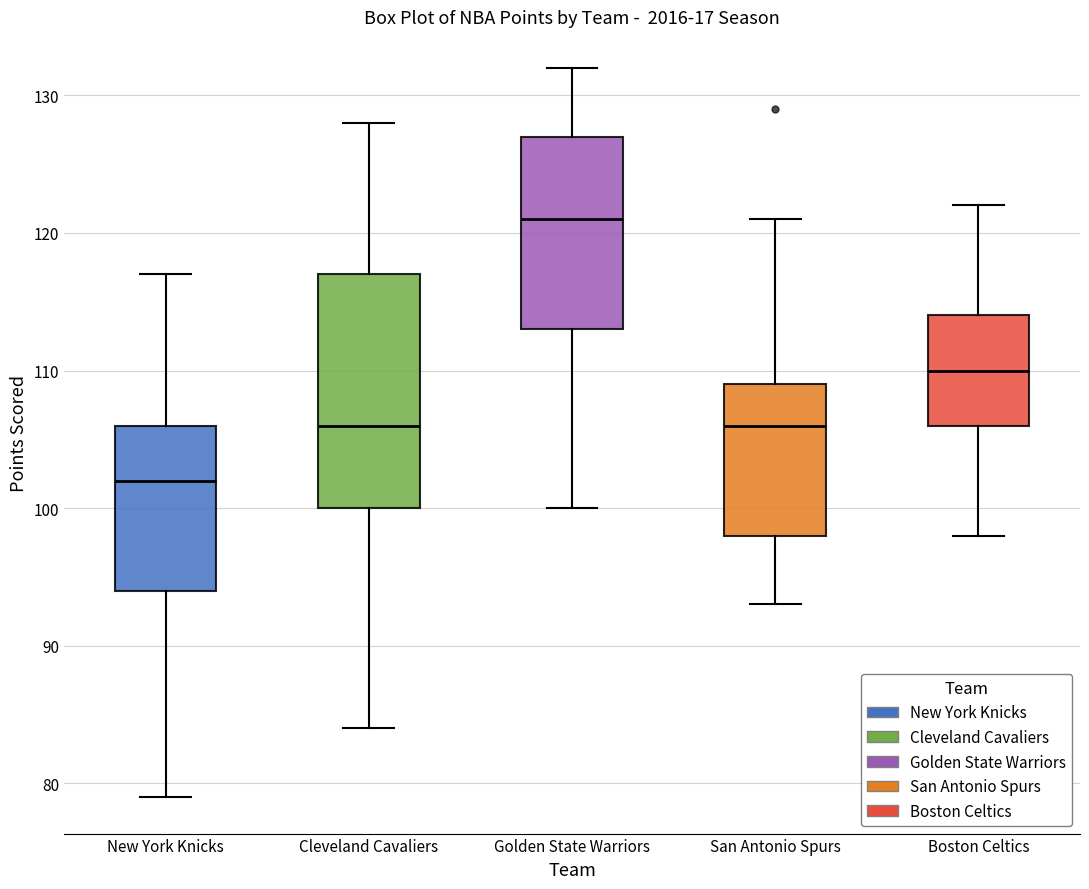

Reading left to right, transcribe this box plot: for each box, give where its median line is, the range the box spans, and where its two whiskers end, as read against the y-axis. The values are not printed on the chart, so give them approximately, as read against the axis.

New York Knicks: median 102, box 94 to 106, whiskers 79 to 117
Cleveland Cavaliers: median 106, box 100 to 117, whiskers 84 to 128
Golden State Warriors: median 121, box 113 to 127, whiskers 100 to 132
San Antonio Spurs: median 106, box 98 to 109, whiskers 93 to 121
Boston Celtics: median 110, box 106 to 114, whiskers 98 to 122